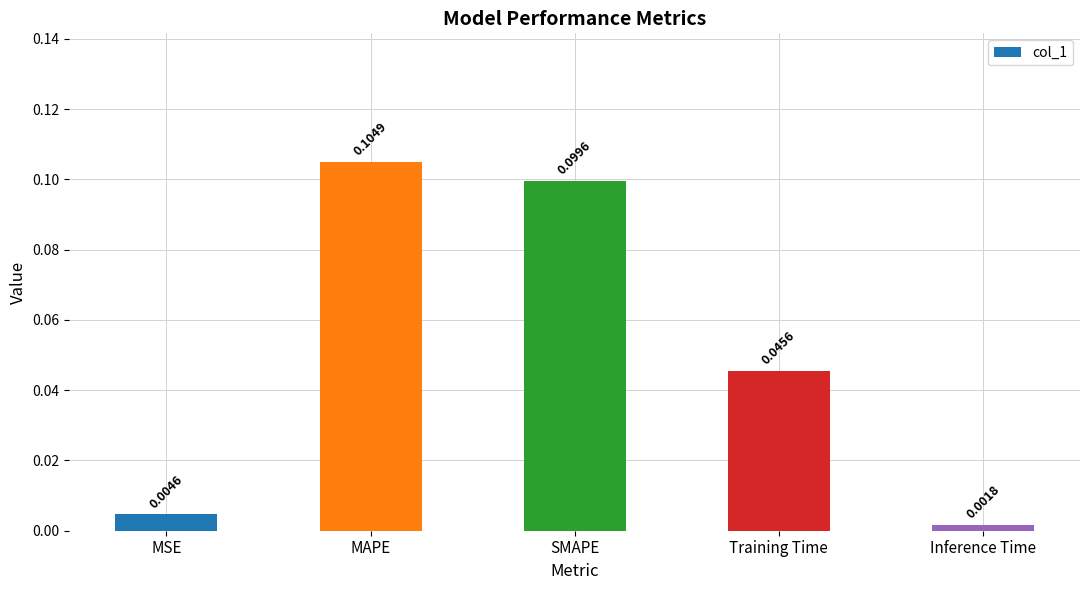

Which category has the lowest value across all series?

Inference Time